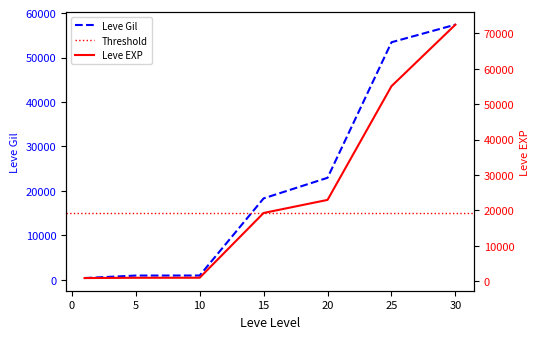

What is the value of the Leve EXP point at the 5th from the left?

22960